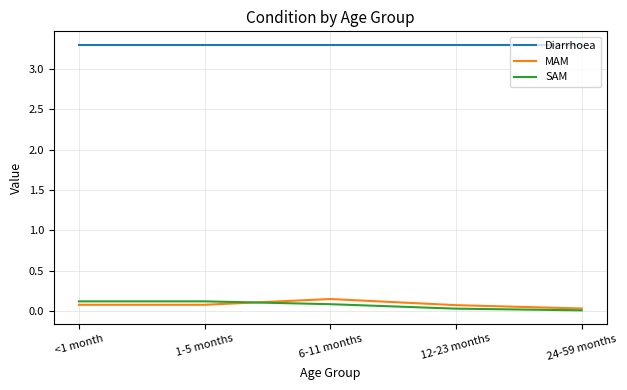

The Diarrhoea series shows 1.7 at 24-59 months. True or false?

False